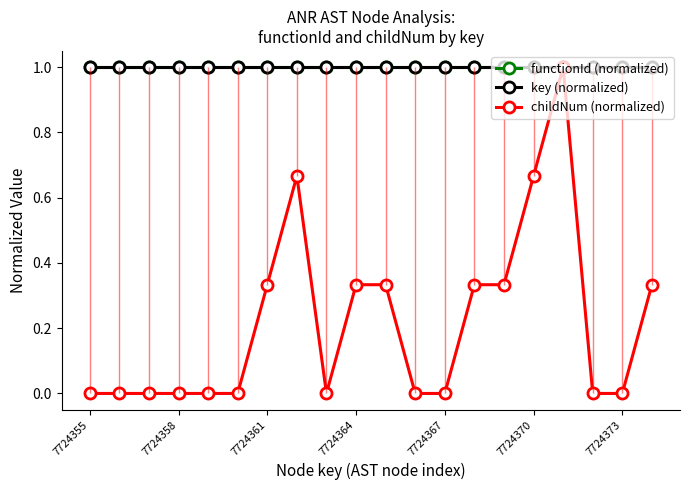

Is it true that functionId (normalized) equals 1.5 at 7724358?

False